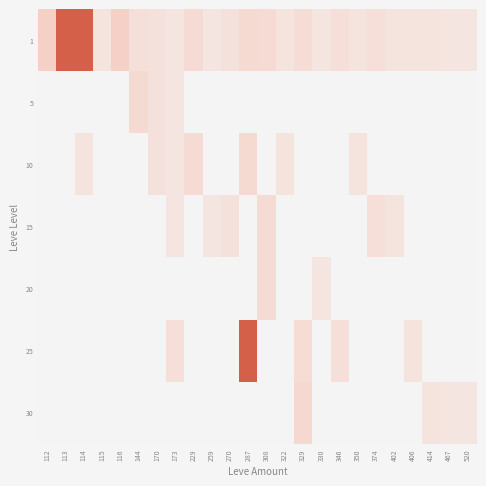

What is the spread (max minus min) of values at 115?

2494